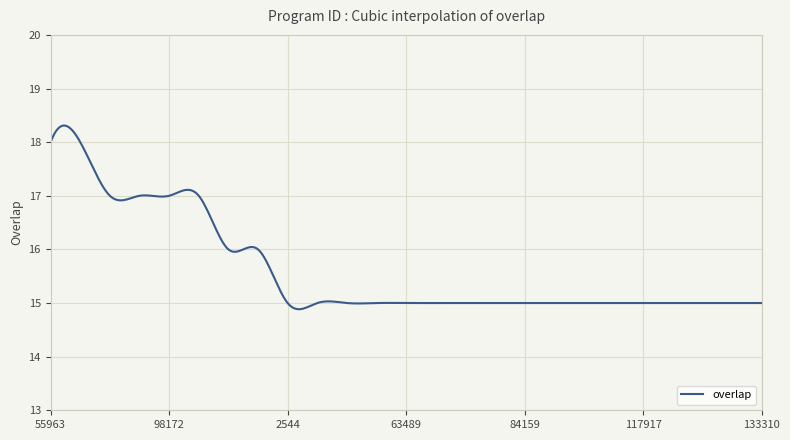

What is the difference between the maximum and minimum values?

3.4